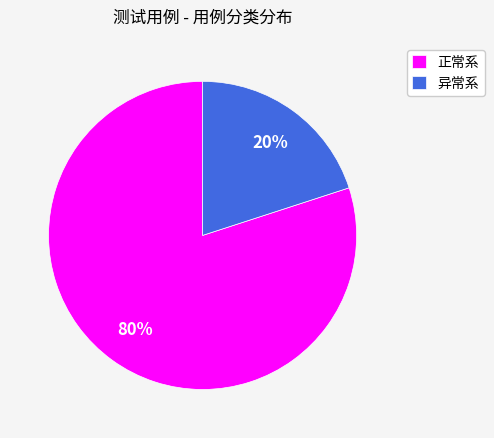

The 正常系 slice represents 86% of the pie. True or false?

False